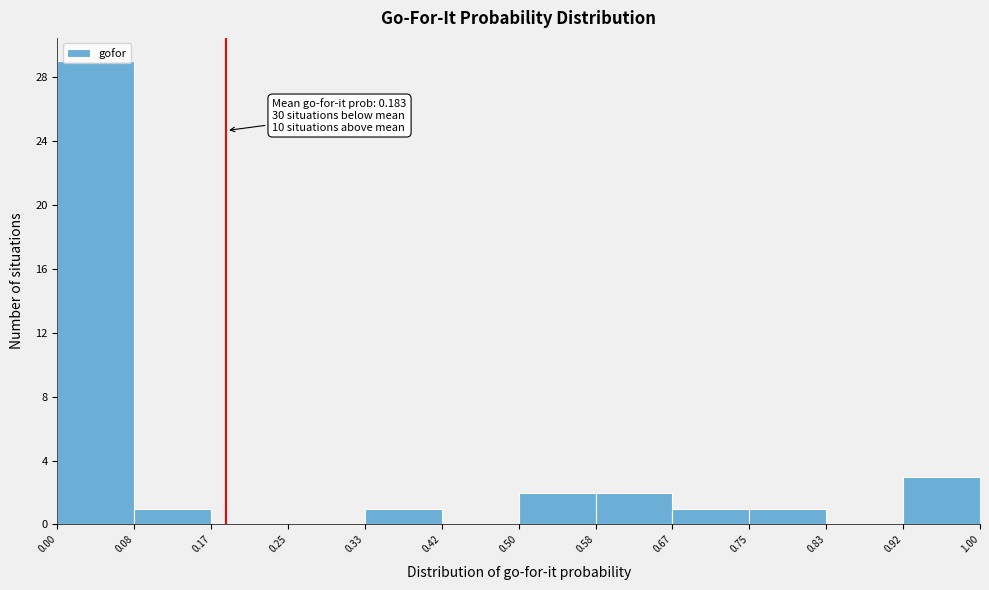

Which range on the x-axis has the tallest bar?

0.00 to 0.08